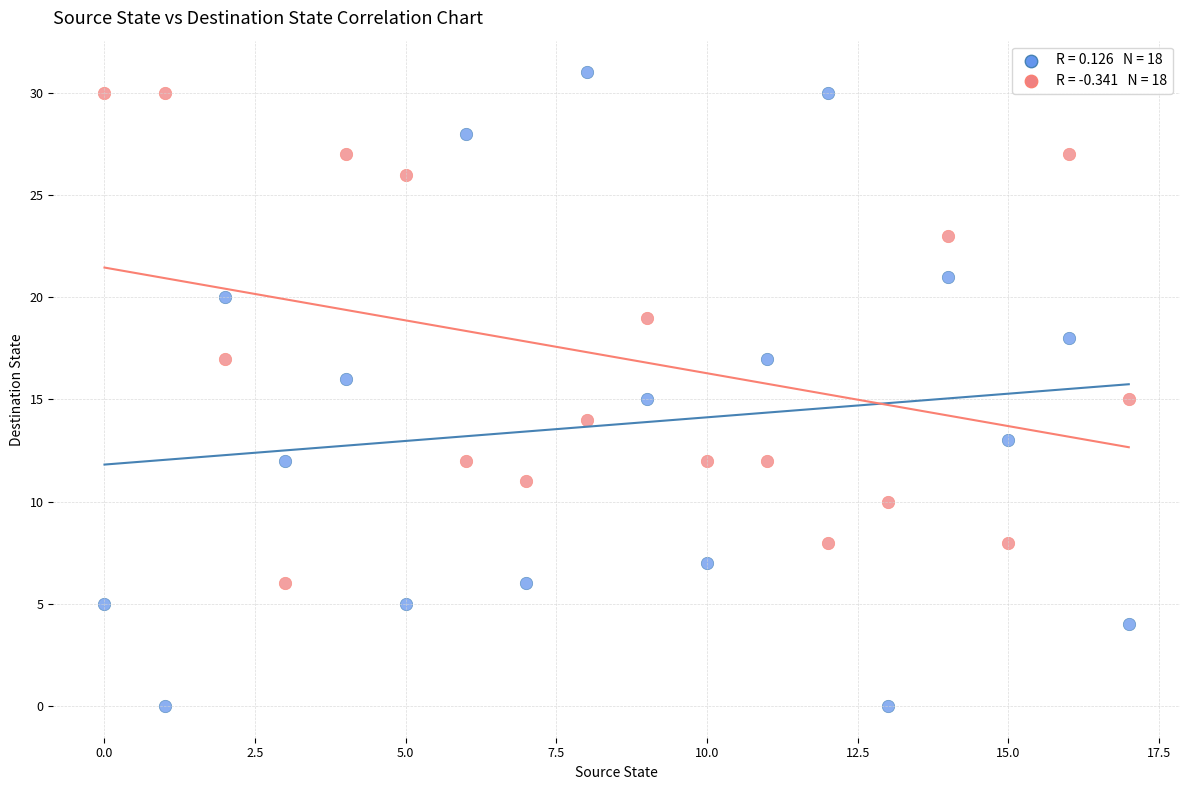

Across all data points, what is the range of Y values (max minus min)?

31